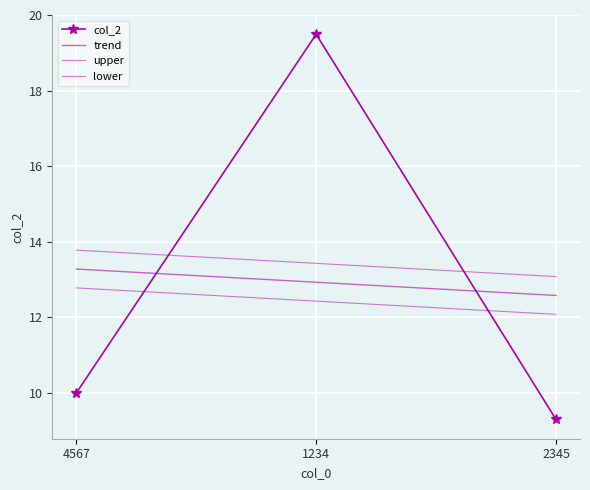

Where is col_2 nearest to the value 14?

4567